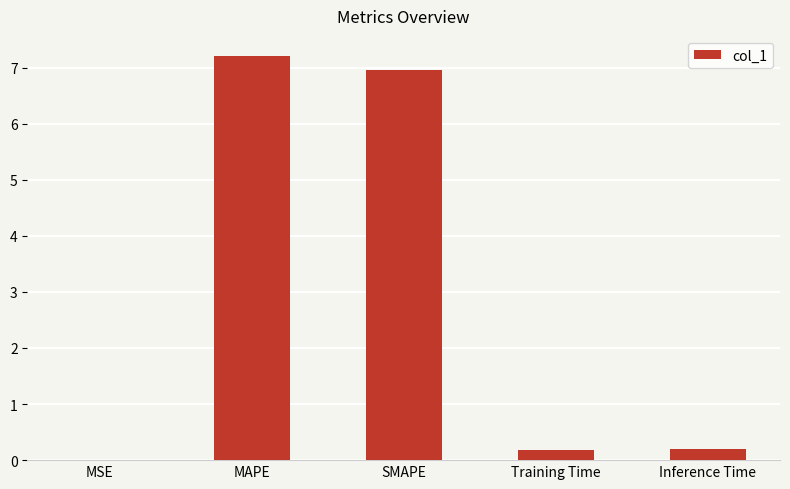

The value at MAPE is 4.1. True or false?

False